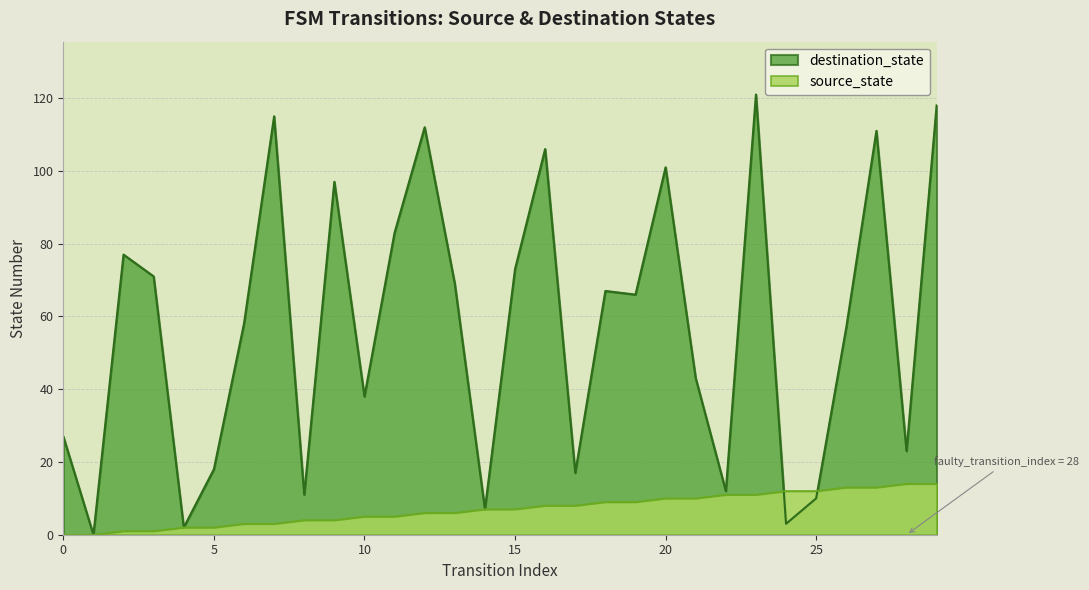

What is the difference between the second highest and second lowest values in the source_state series?

14